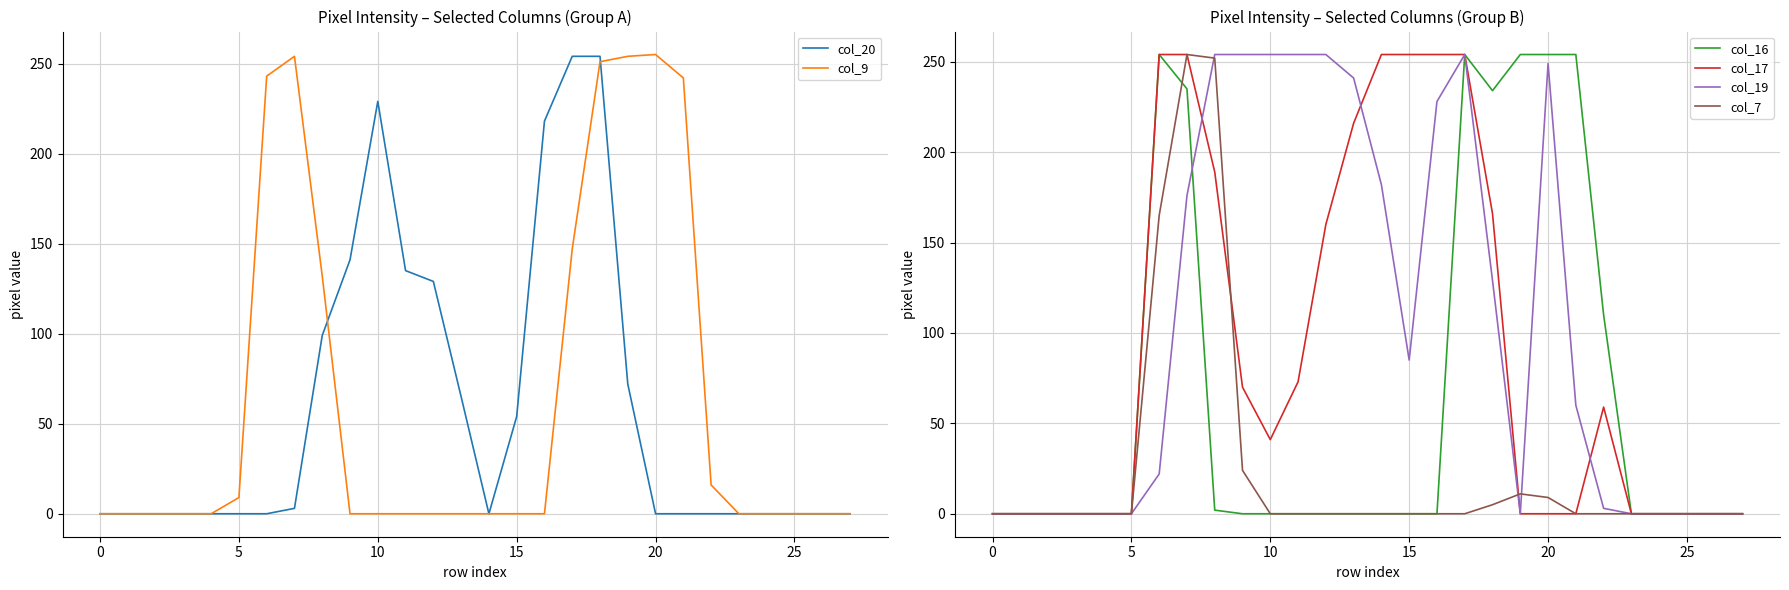

The col_17 series shows 15 at 10. True or false?

False